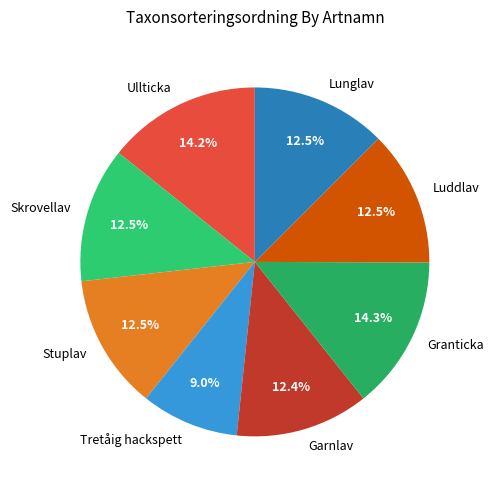

Which slice is the smallest?

Tretåig hackspett